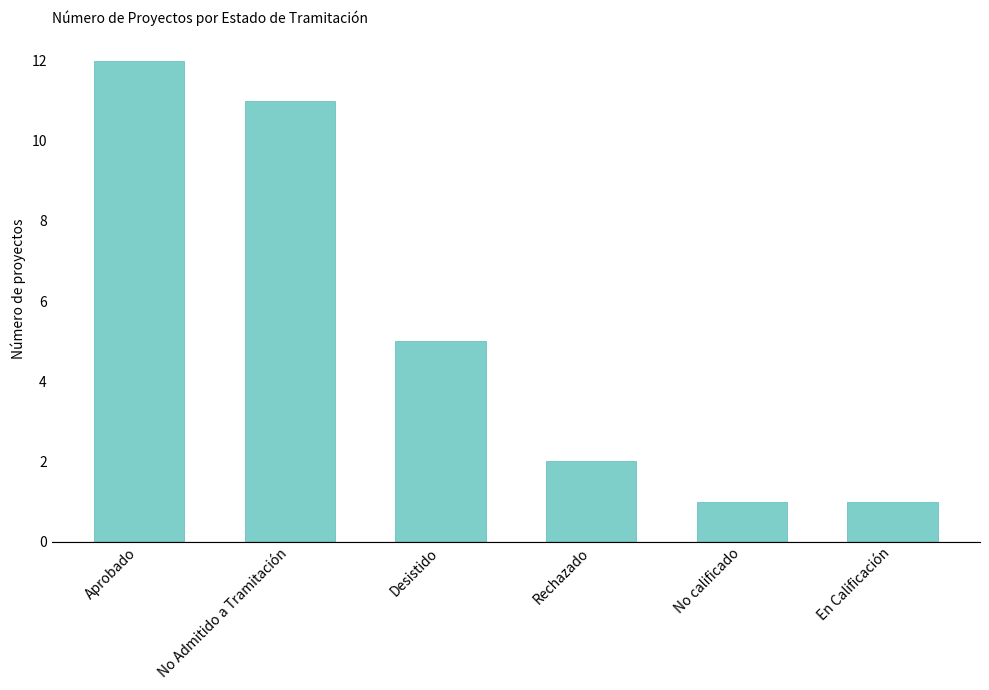

What is the change in value from Desistido to No calificado?

-4